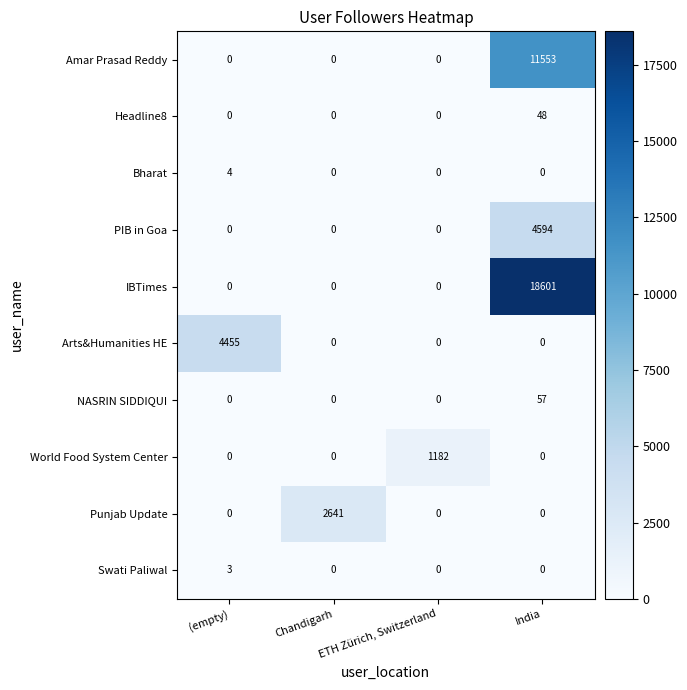

What is the greatest value displayed?

18601